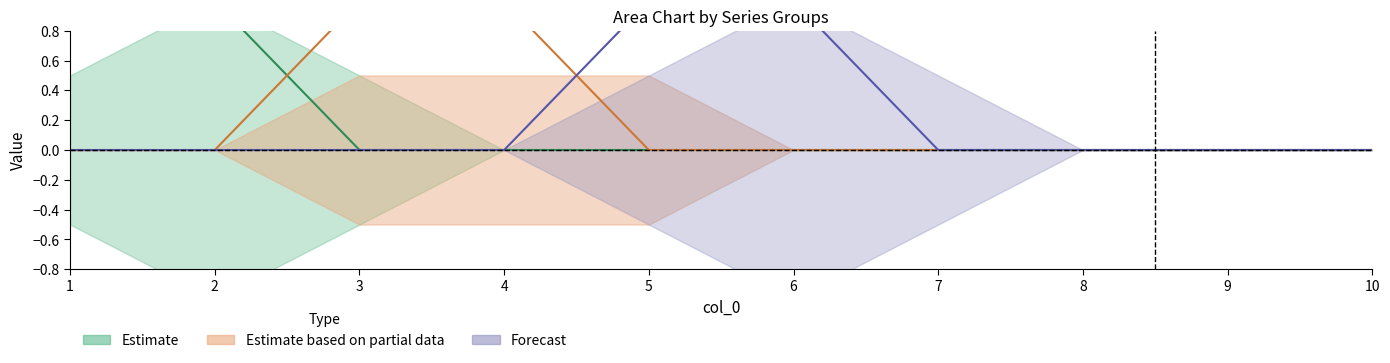

Does the chart have visible grid lines?

No